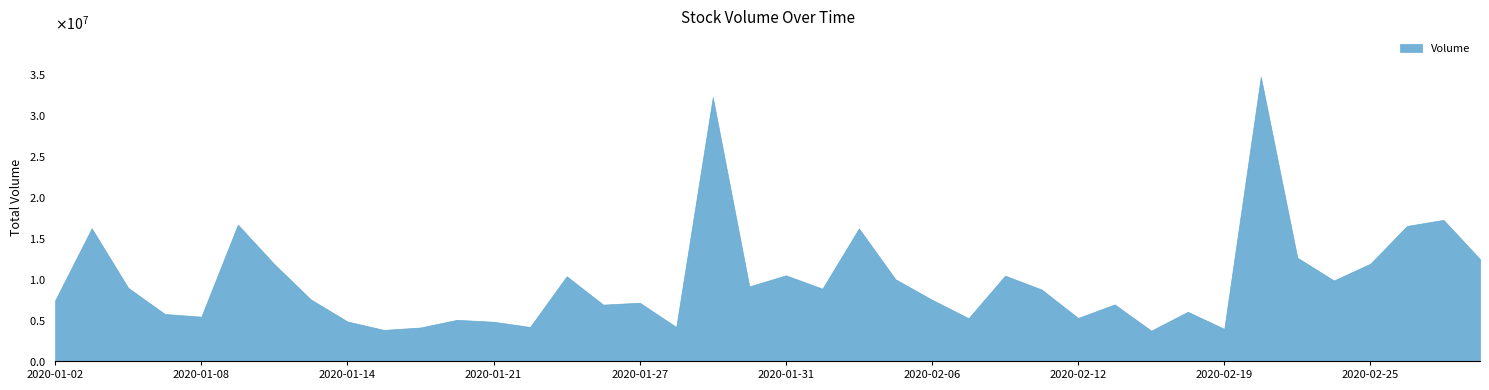

How many series are shown in this chart?

1